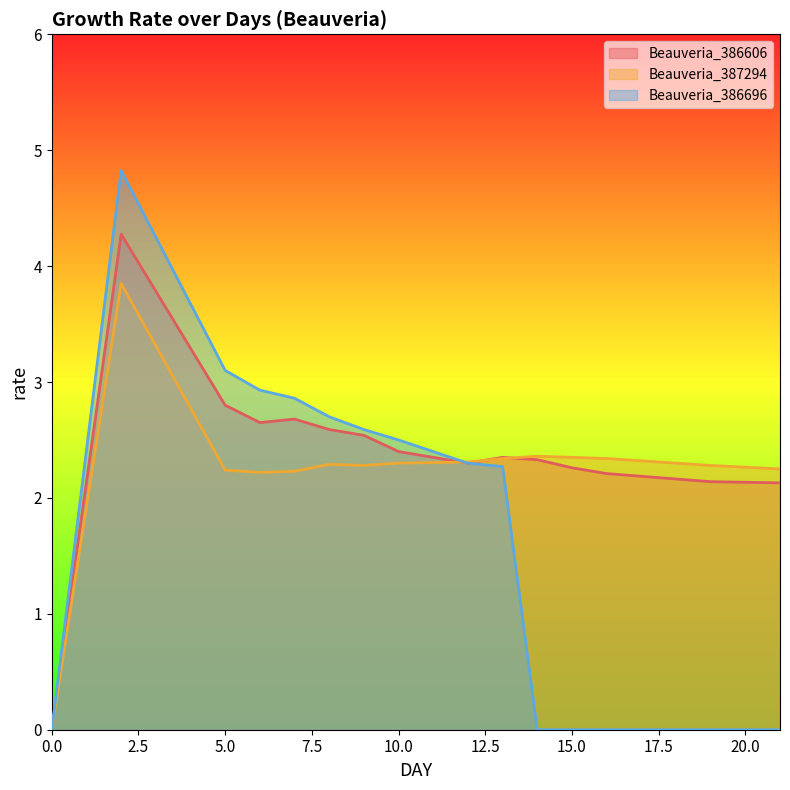

How many lines are shown in the chart?

3